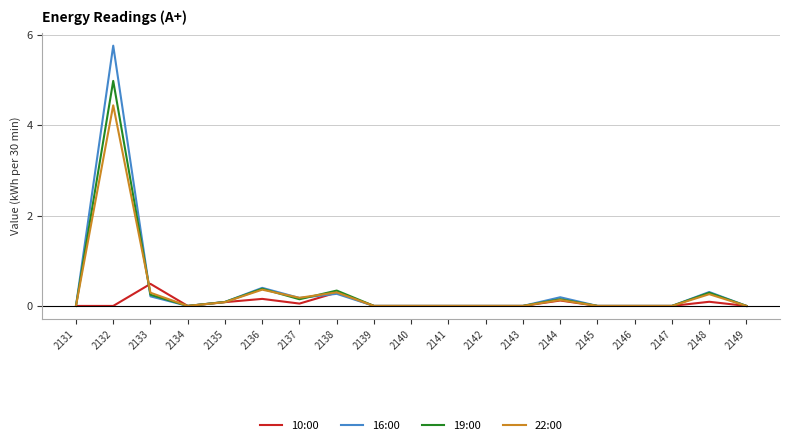

What is the sum of all 10:00 values?

1.3